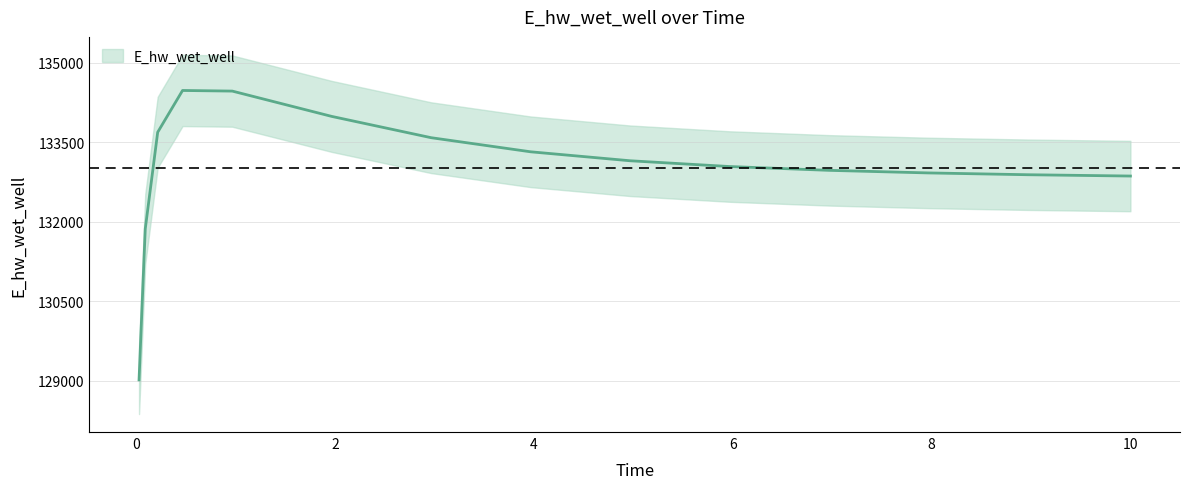

What is the difference between the maximum and minimum values?

5463.0